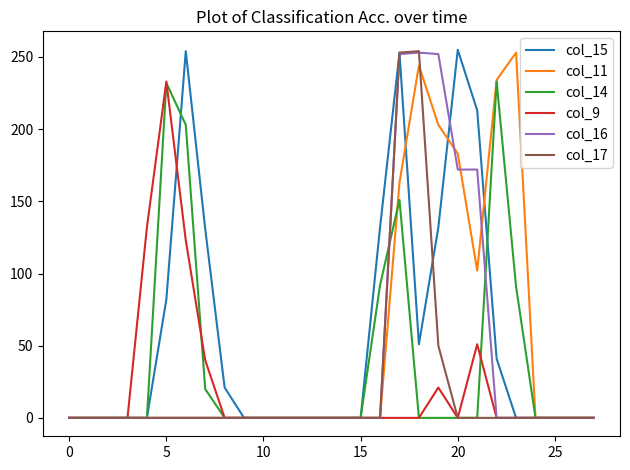

True or false: col_11 has more than 1 interior local peaks.

True